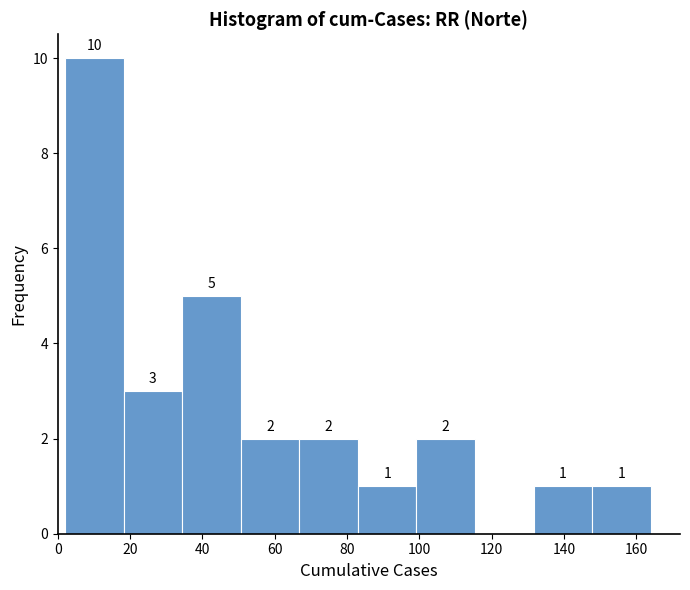

Which range on the x-axis has the tallest bar?

2.0 to 18.2